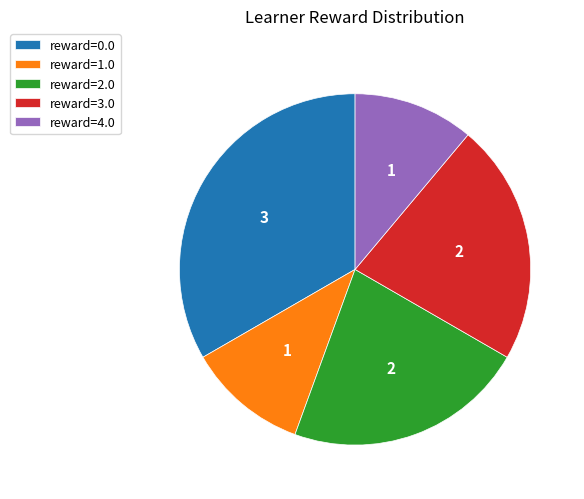

What is the ratio of the value at reward=1.0 to the value at reward=4.0?

1.0